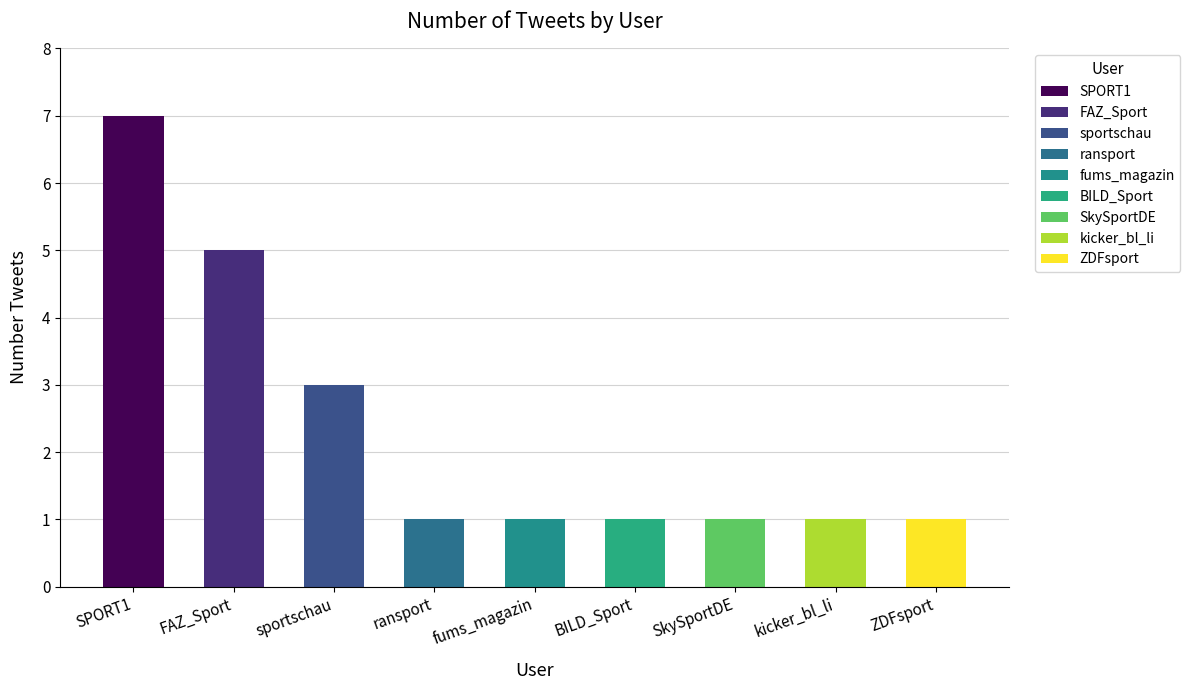

The value at SkySportDE is 2. True or false?

False